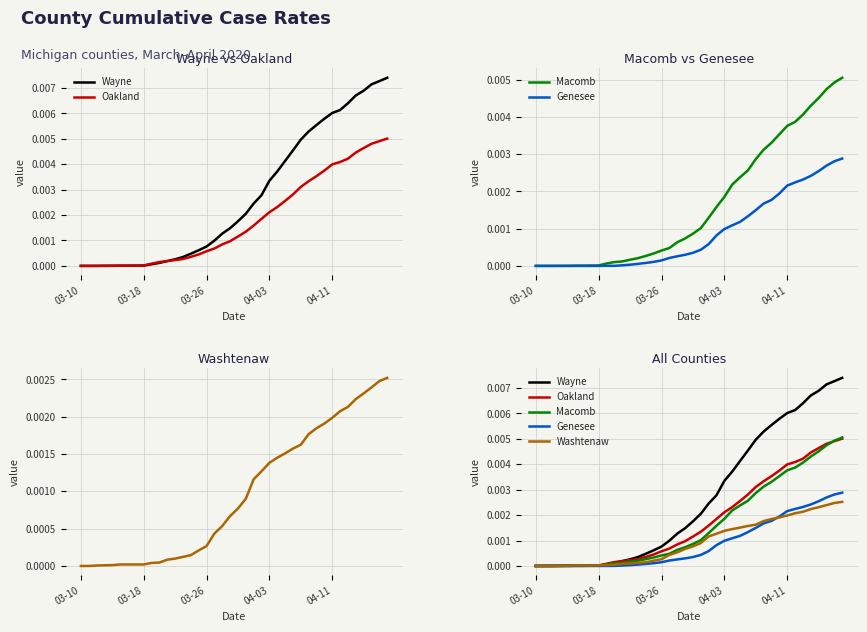

Which has a higher value, 33 or 26?

33